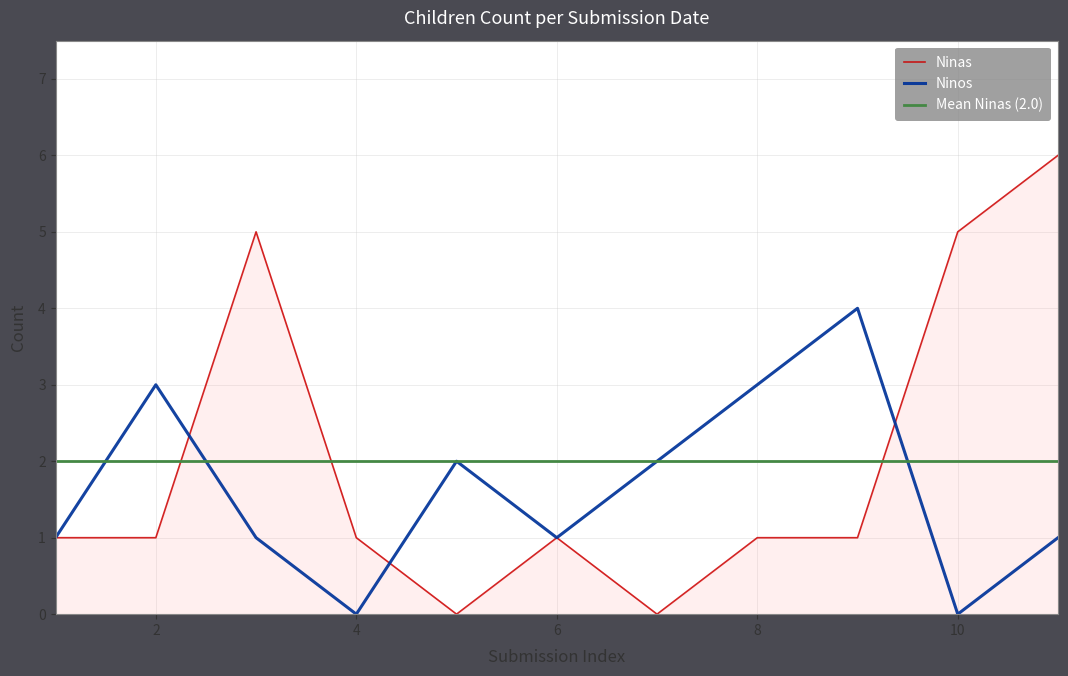

Is it true that Ninas equals 1 at 4?

True